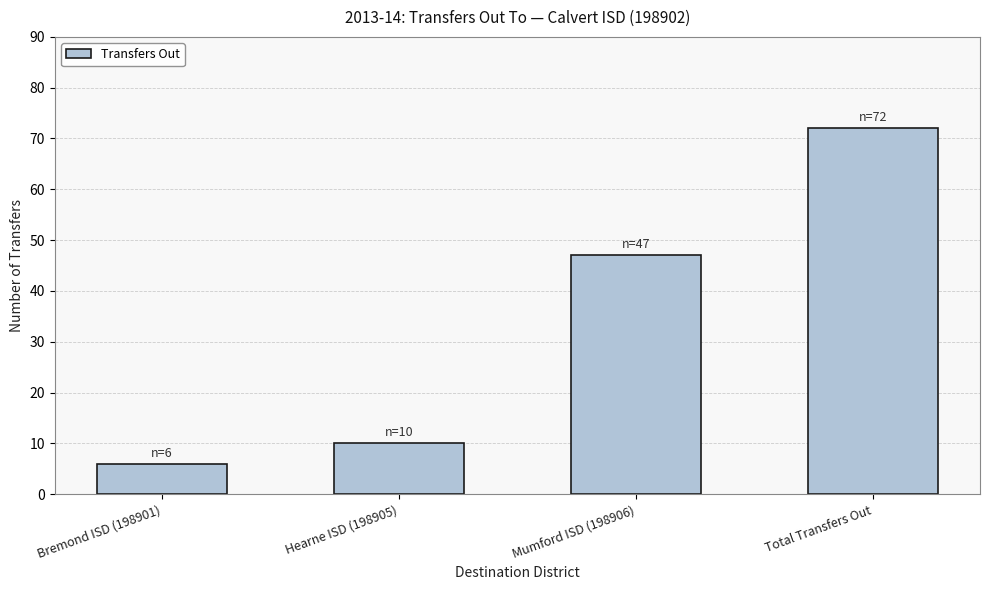

What is the greatest value displayed?

72